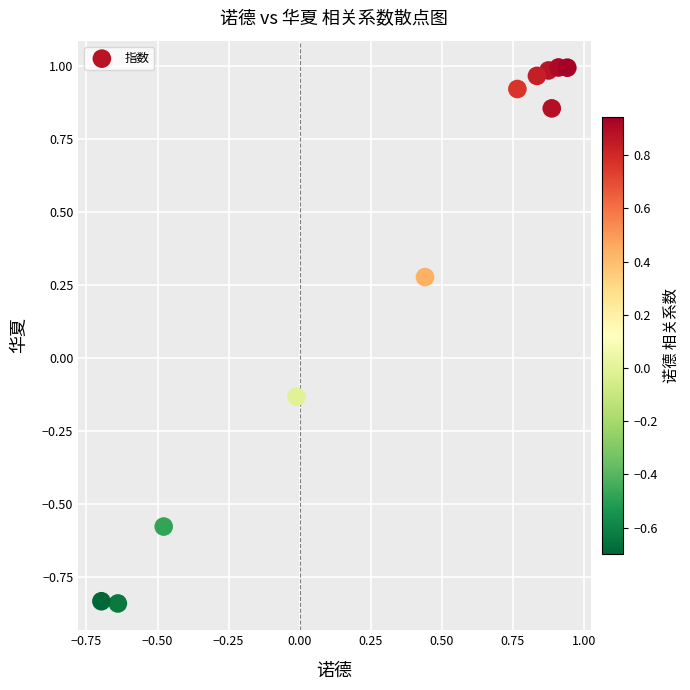

What is the range of X values (max minus min)?

1.6